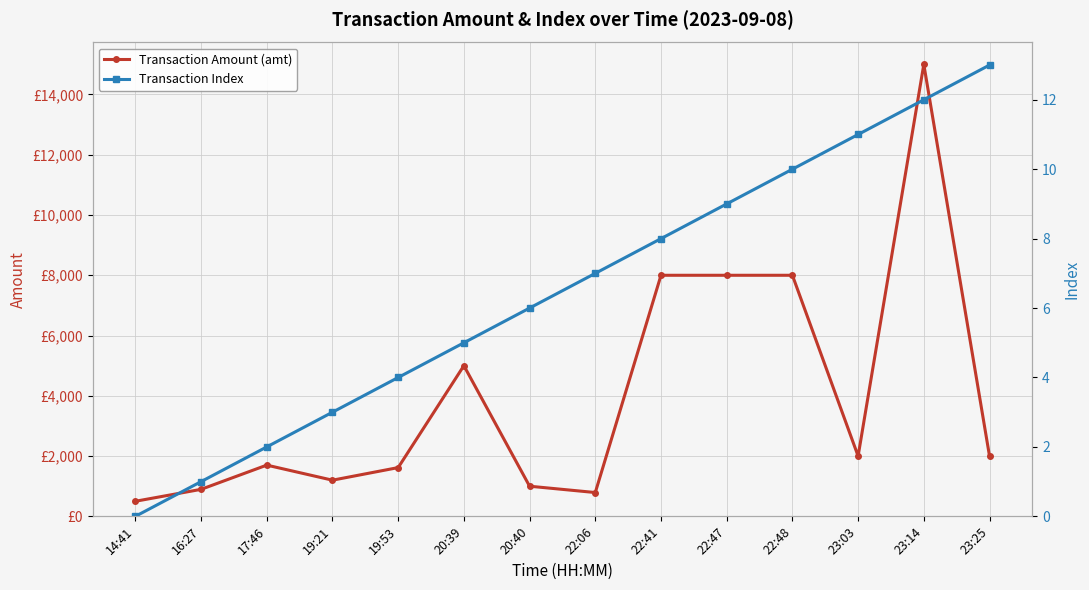

What is the minimum value for Transaction Amount (amt)?

500